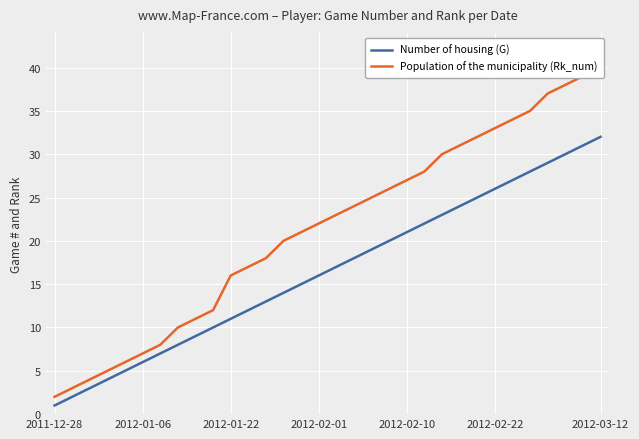

What are all the series names shown in the legend?

Number of housing (G), Population of the municipality (Rk_num)